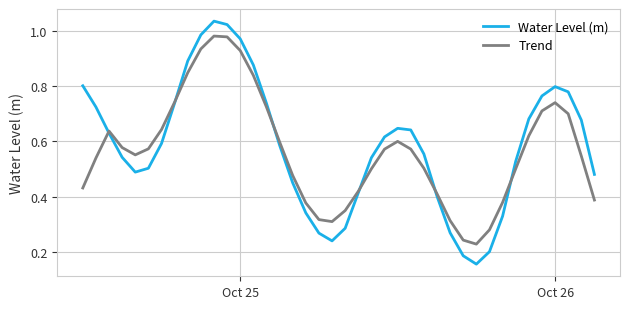

Which series has the largest range (max minus min)?

Water Level (m)